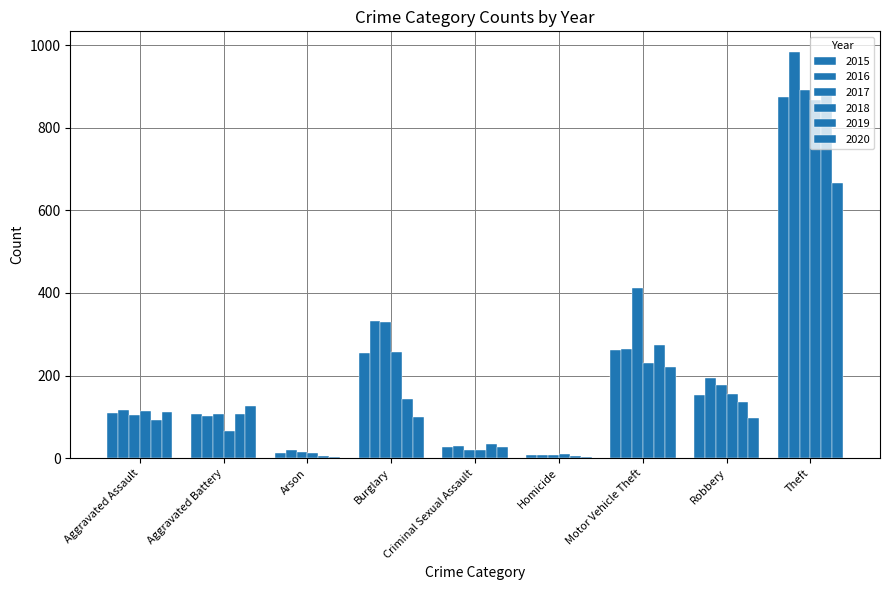

At how many categories does at least one series exceed 141?

4